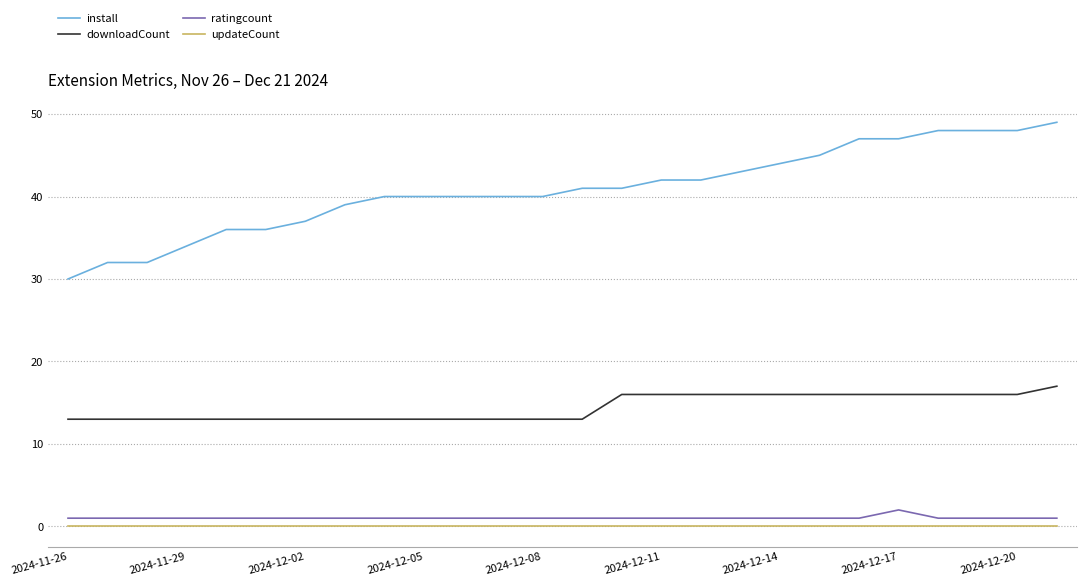

True or false: ratingcount and install cross at least once.

False